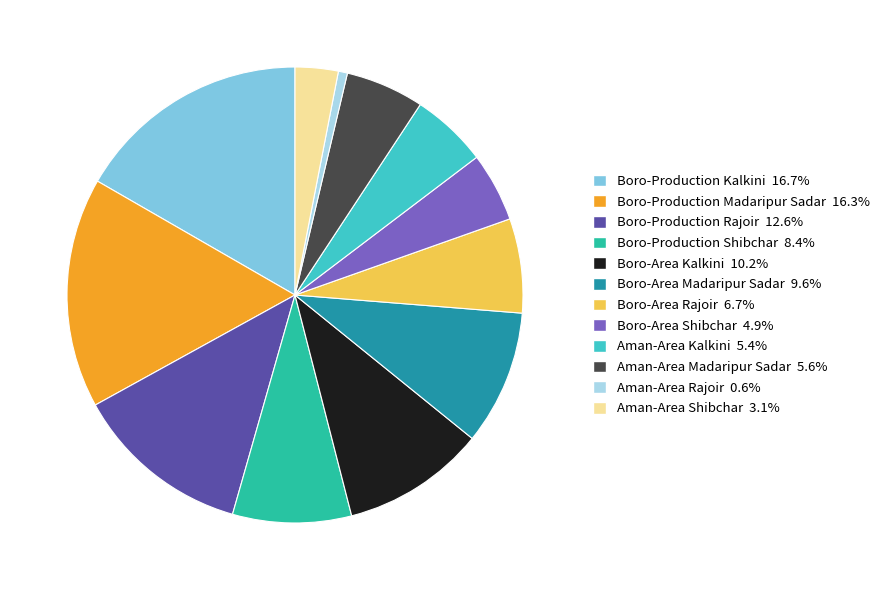

Is there any slice that represents more than half of the pie?

No